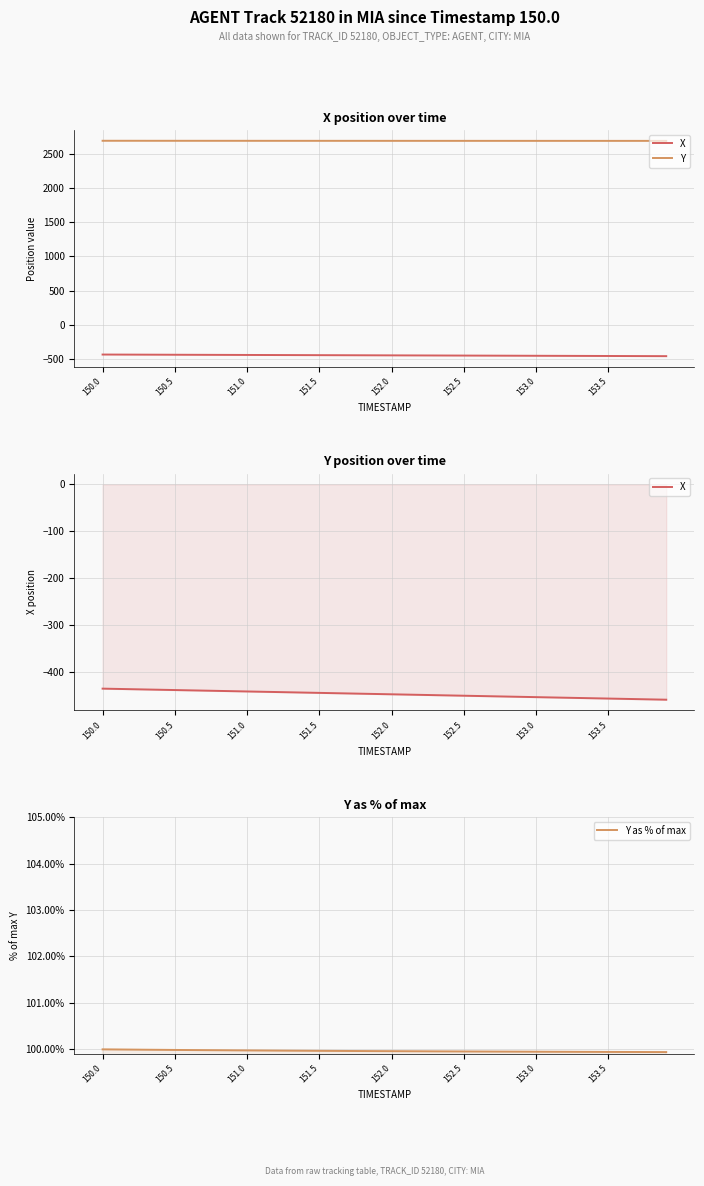

How many lines are shown in the chart?

3